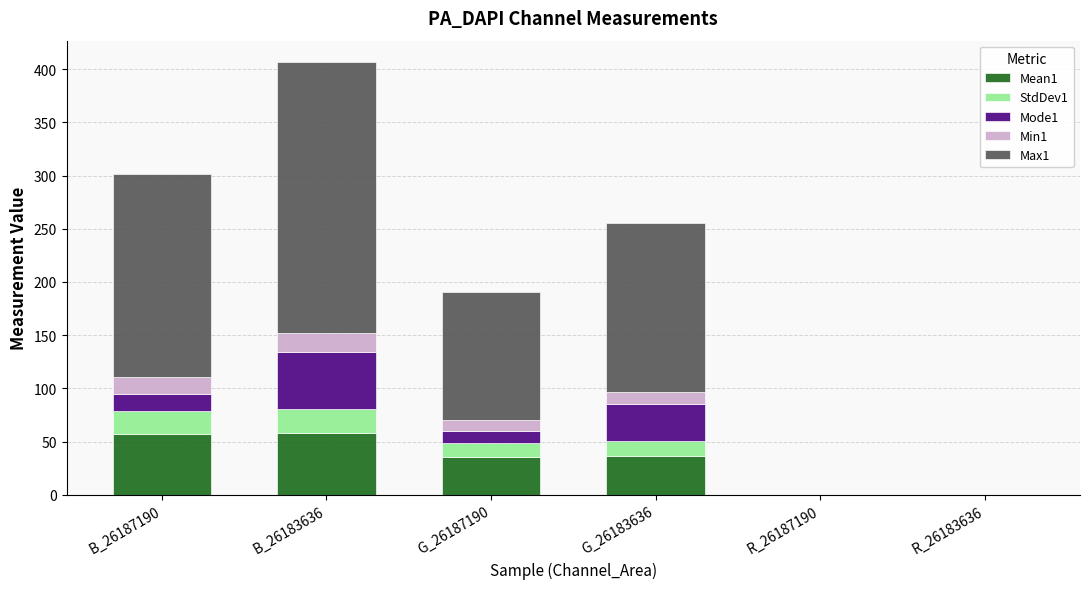

At which category is the sum across all series the highest?

B_26183636